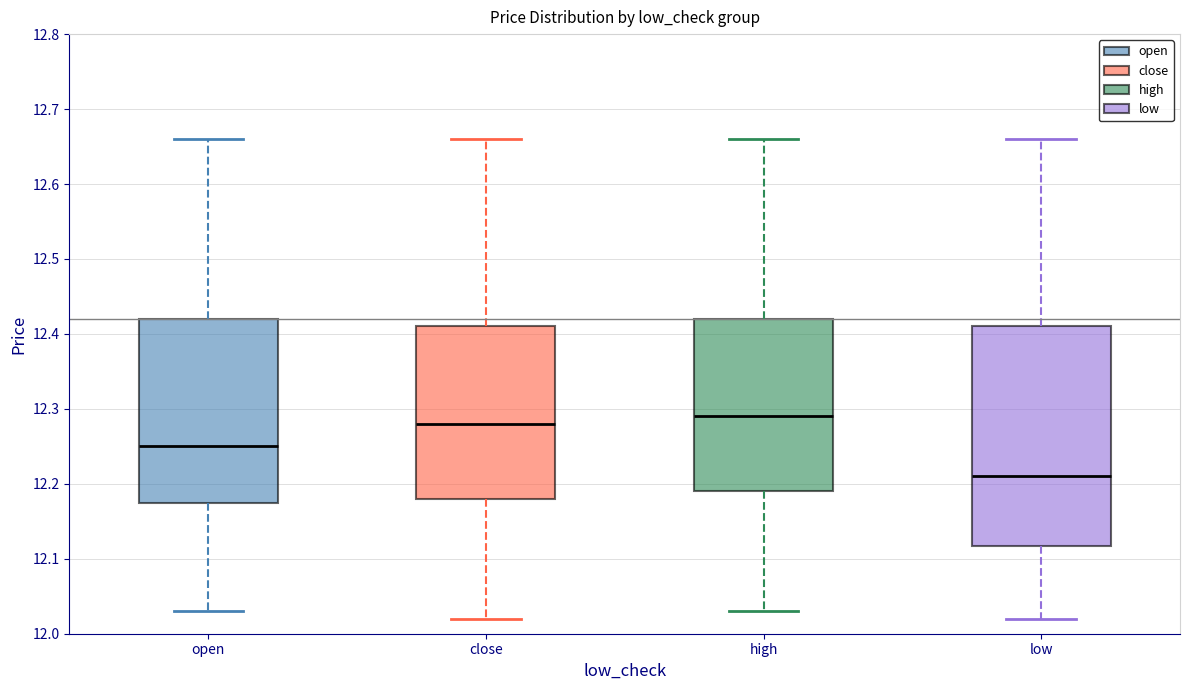

Reading left to right, transcribe this box plot: for each box, give where its median line is, the range the box spans, and where its two whiskers end, as read against the y-axis. The values are not printed on the chart, so give them approximately, as read against the axis.

open: median 12.25, box 12.18 to 12.42, whiskers 12.03 to 12.66
close: median 12.28, box 12.18 to 12.41, whiskers 12.02 to 12.66
high: median 12.29, box 12.19 to 12.42, whiskers 12.03 to 12.66
low: median 12.21, box 12.12 to 12.41, whiskers 12.02 to 12.66